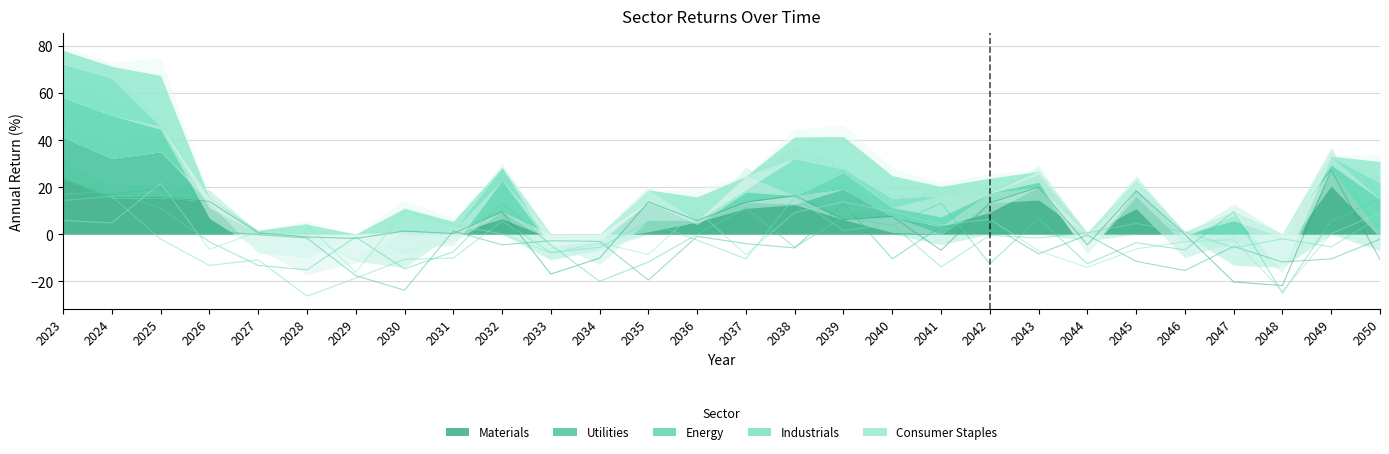

How many values in the Industrials series are below -2?

15